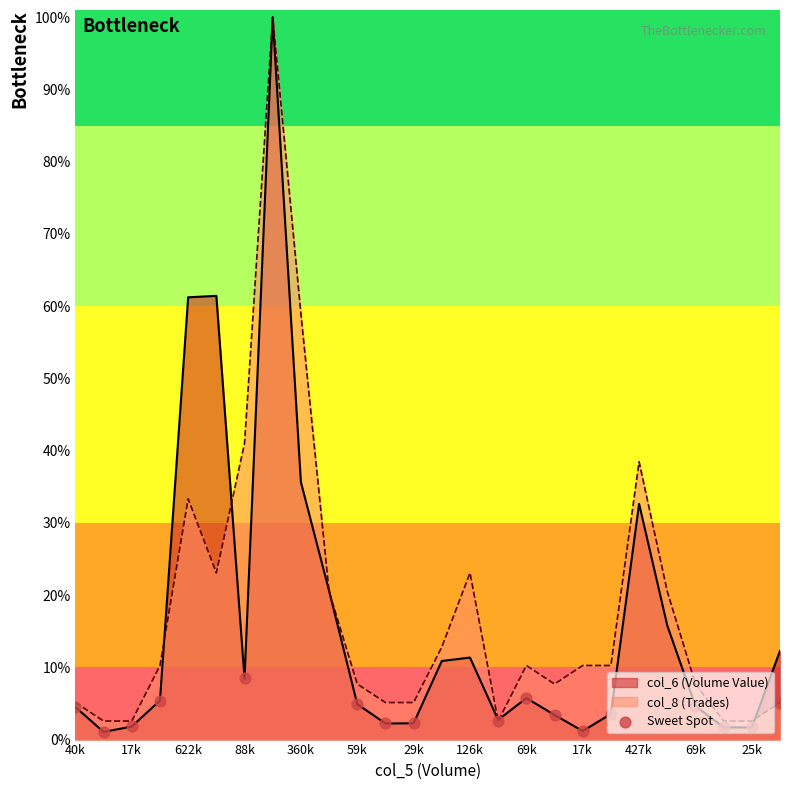

What is the change in value from 17k to 15?

+0.6